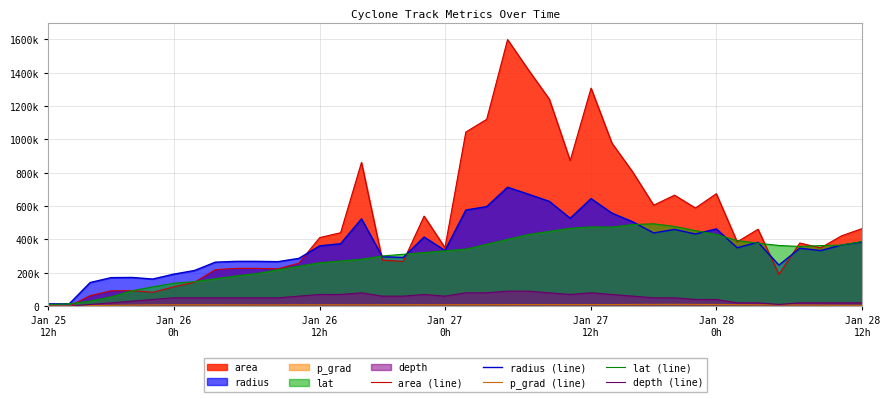

Reading left to right, extract all data points from this chart.

area (line): 625.0	625.0	63125.0	91875.0	93125.0	83125.0	115625.0	143750.0	218750.0	226875.0	226875.0	223750.0	258125.0	411250.0	440625.0	861875.0	276250.0	268125.0	540000.0	350625.0	1044375.0	1120625.0	1598750.0	1416875.0	1241250.0	873125.0	1307500.0	977500.0	803750.0	605625.0	665625.0	588750.0	674375.0	385625.0	461250.0	190625.0	378750.0	349375.0	421875.0	465625.0
radius (line): 14100.0	14100.0	141750.0	171010.0	172170.0	162660.0	191850.0	213910.0	263880.0	268730.0	268730.0	266870.0	286640.0	361810.0	374510.0	523780.0	296540.0	292140.0	414590.0	334080.0	576570.0	597250.0	713370.0	671570.0	628570.0	527190.0	645130.0	557810.0	505810.0	439060.0	460300.0	432900.0	463310.0	350350.0	383170.0	246330.0	347220.0	333480.0	366450.0	384980.0
p_grad (line): 3048.0	3420.0	3984.0	5036.0	6488.0	7764.0	8244.0	8252.0	8080.0	7788.0	7708.0	7640.0	8452.0	8232.0	7964.0	7876.0	8572.0	8536.0	8412.0	8388.0	8836.0	8868.0	9168.0	9748.0	9308.0	9688.0	9764.0	9624.0	10376.0	10608.0	10828.0	10468.0	10112.0	8988.0	8144.0	7592.0	7020.0	6280.0	5436.0	4712.0
lat (line): 10000.0	14400.0	30400.0	55600.0	92400.0	115600.0	137200.0	147200.0	164400.0	181600.0	196000.0	218400.0	239600.0	260400.0	270800.0	281600.0	301200.0	311200.0	321600.0	332000.0	342000.0	371600.0	400800.0	430000.0	448800.0	467200.0	475600.0	474400.0	489600.0	494000.0	478000.0	452800.0	430400.0	393600.0	377600.0	364000.0	358000.0	363200.0	366400.0	388400.0
depth (line): 0.0	0.0	10000.0	20000.0	30000.0	40000.0	50000.0	50000.0	50000.0	50000.0	50000.0	50000.0	60000.0	70000.0	70000.0	80000.0	60000.0	60000.0	70000.0	60000.0	80000.0	80000.0	90000.0	90000.0	80000.0	70000.0	80000.0	70000.0	60000.0	50000.0	50000.0	40000.0	40000.0	20000.0	20000.0	10000.0	20000.0	20000.0	20000.0	20000.0